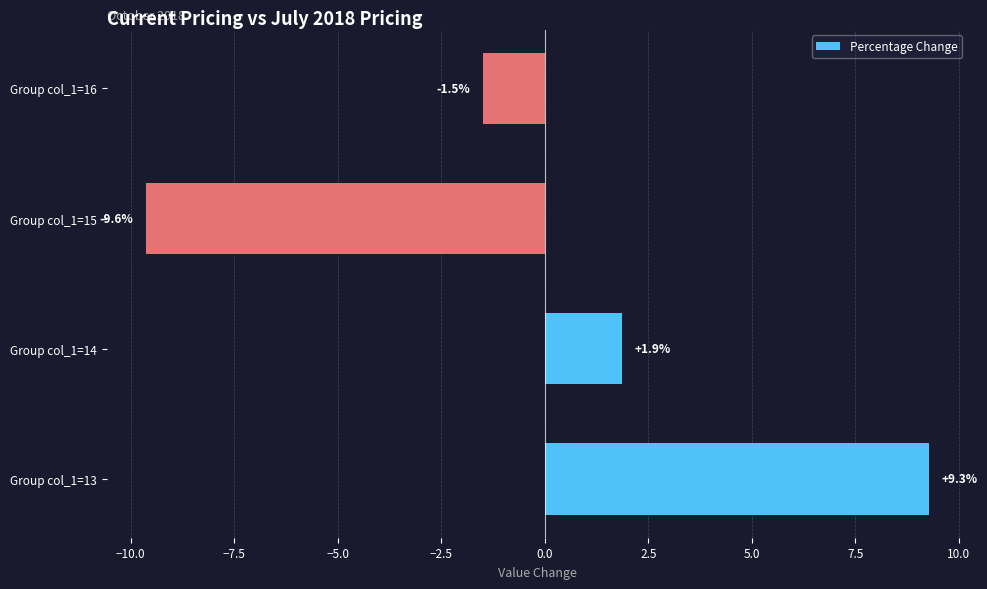

Reading bottom to top, list all the values displayed in this chart.

Group col_1=13=9.3	Group col_1=14=1.9	Group col_1=15=-9.6	Group col_1=16=-1.5